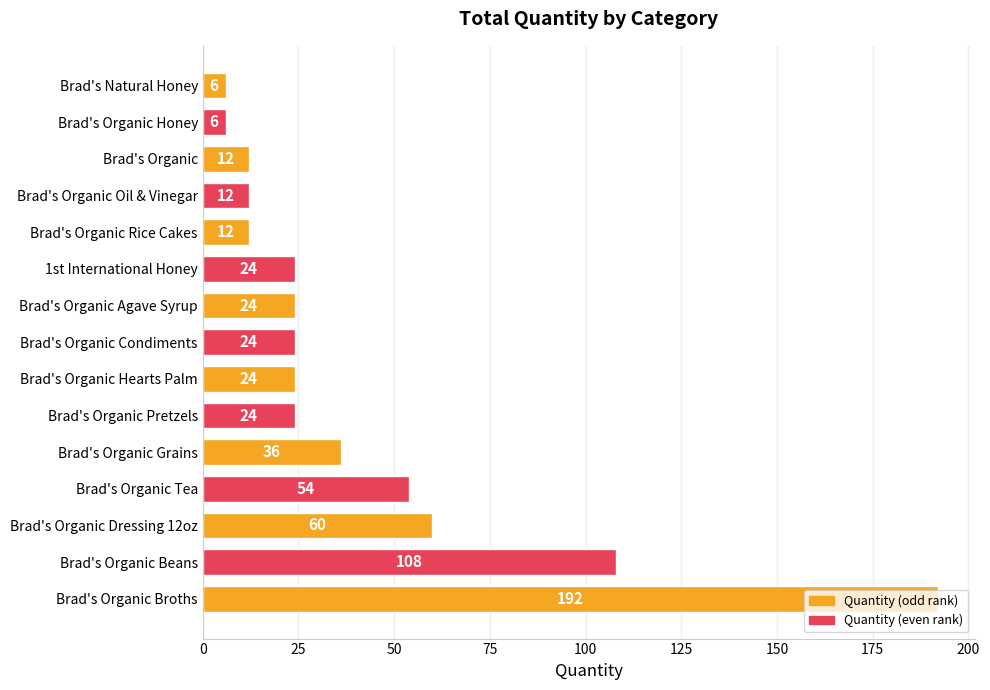

How many data points are less than 24?

5